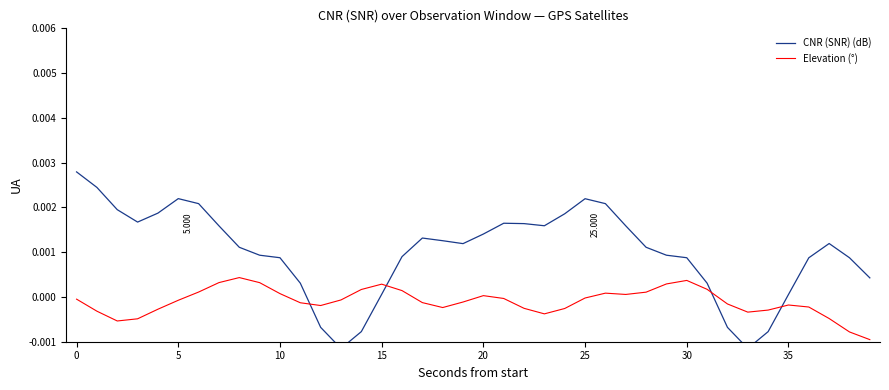

The value of Elevation (°) at 35 is -0.0. True or false?

False